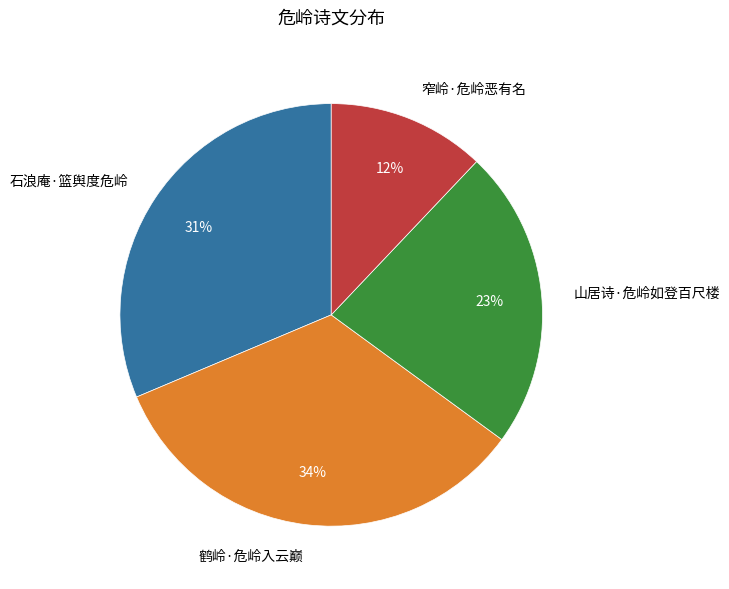

Combined, do 石浪庵·篮舆度危岭 and 鹤岭·危岭入云巅 account for over 50%?

Yes